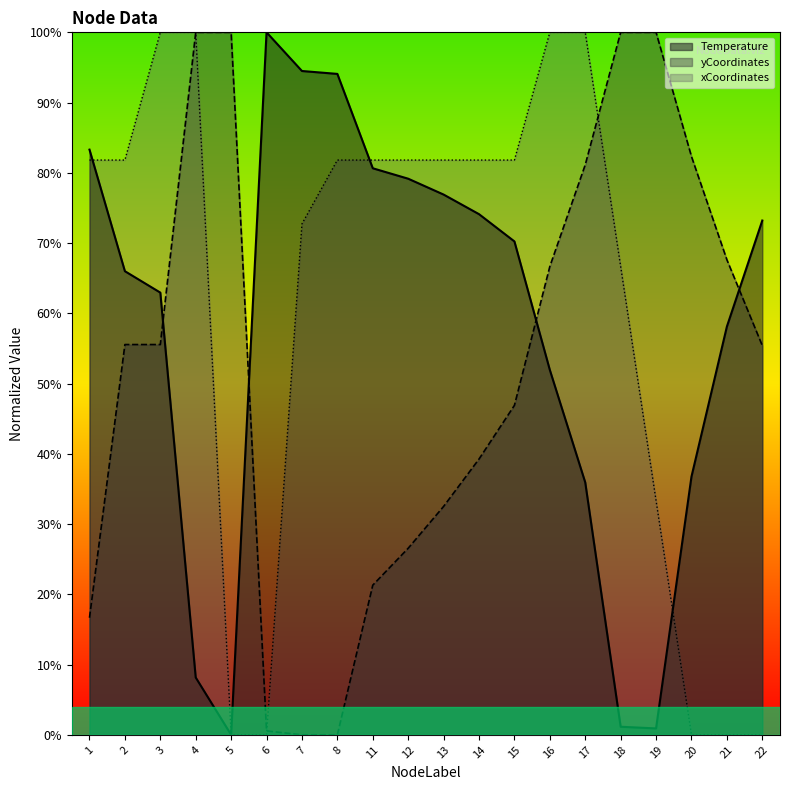

Rank the series at 19 from highest to lowest value.

yCoordinates, xCoordinates, Temperature